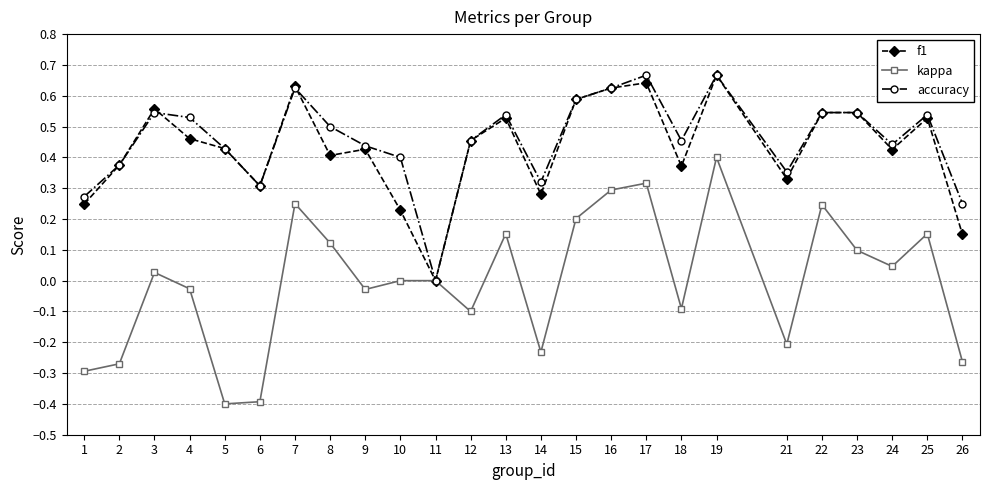

How many positive values does the accuracy series have?

24